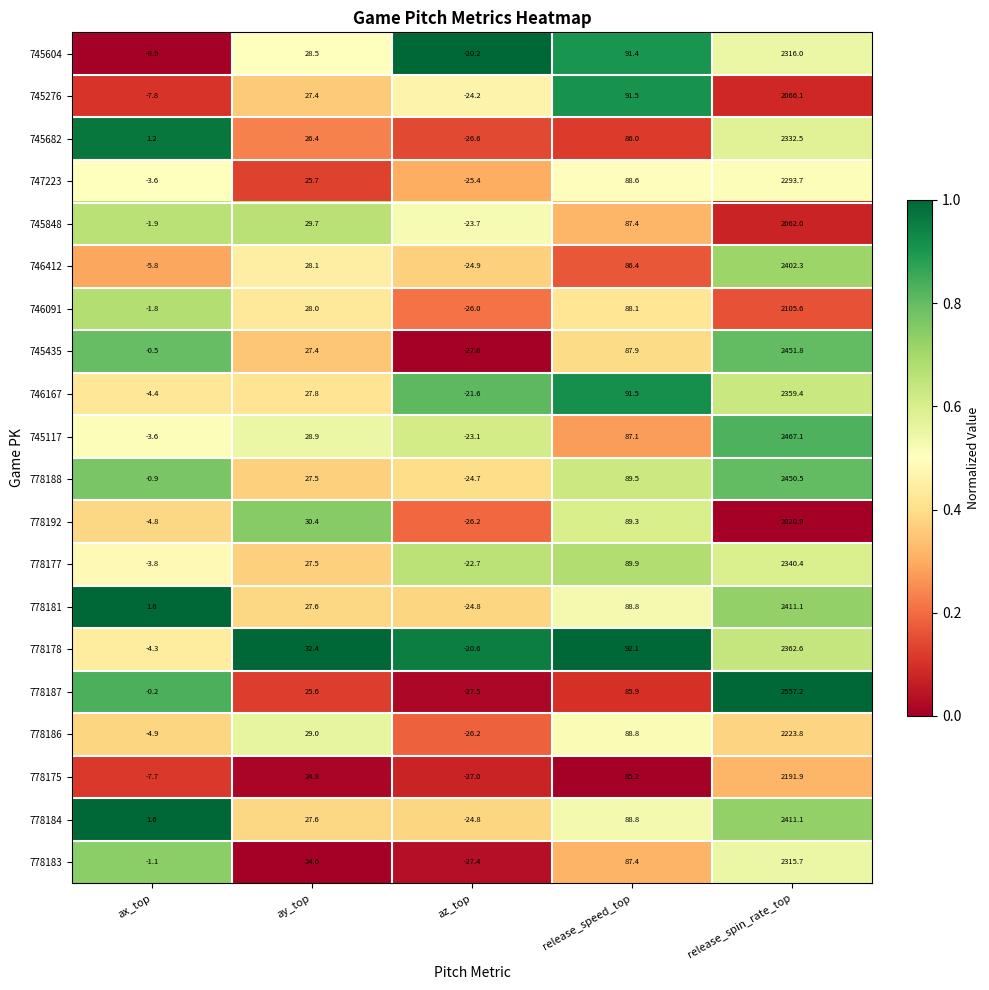

At which category does the chart reach its peak across all series?

release_spin_rate_top